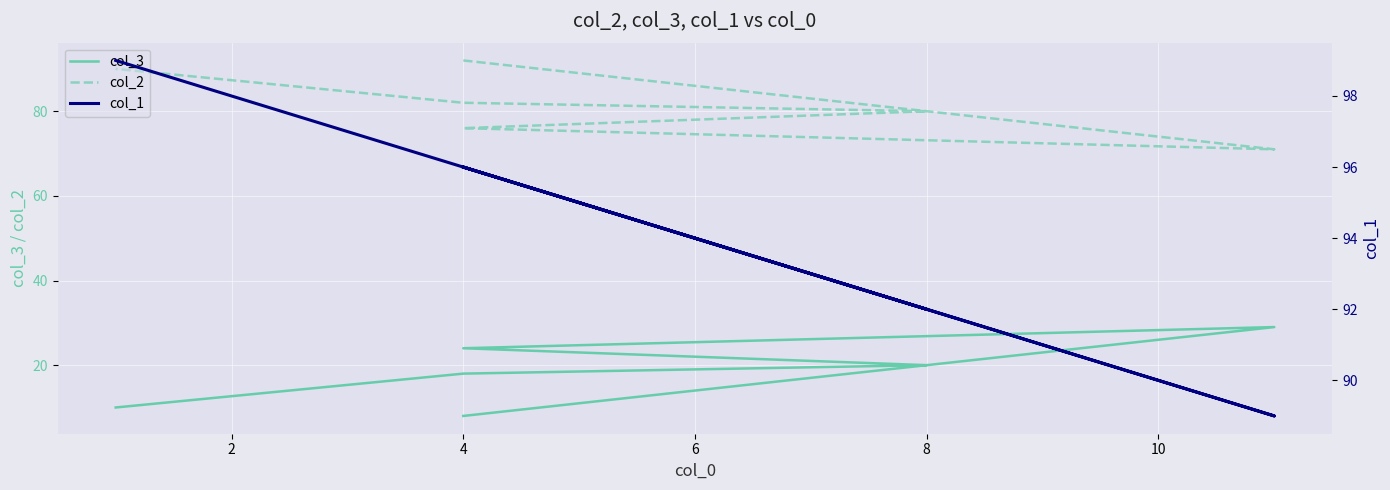

Rank the series by their average value, from lowest to highest.

col_3, col_2, col_1